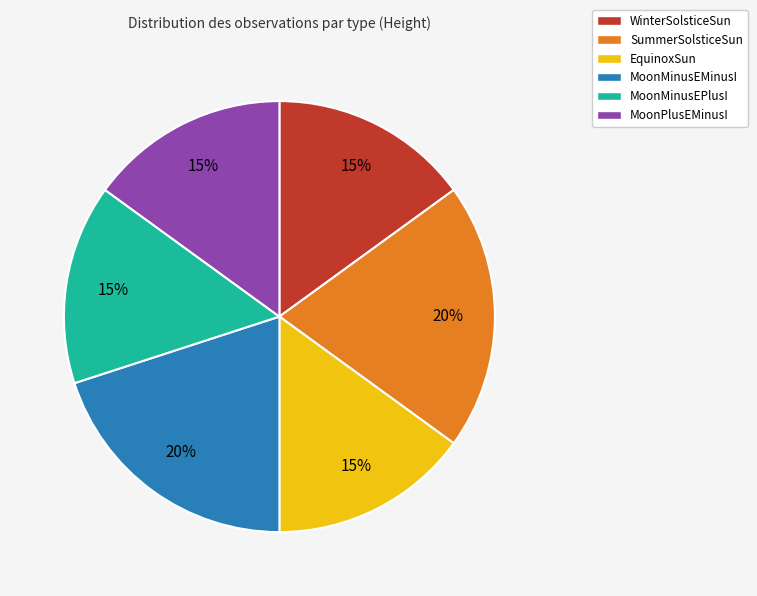

True or false: EquinoxSun accounts for 22% of the total.

False